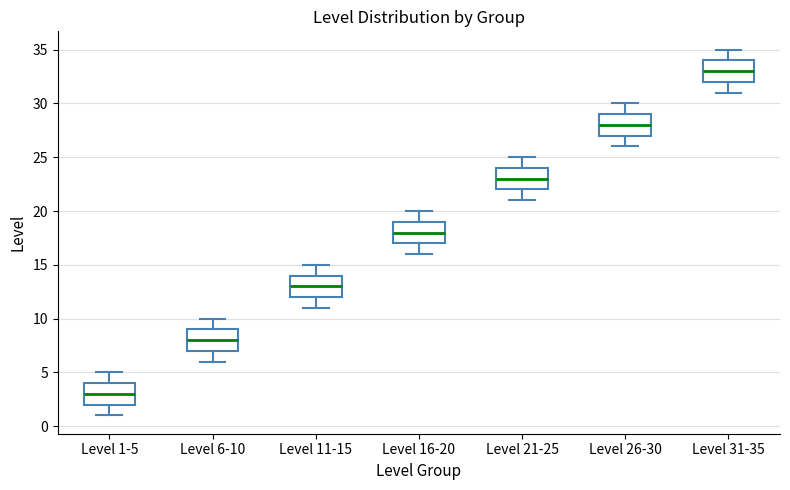

Reading left to right, read every box against the y-axis: the position of its median line, the range the box covers, and the ends of its whiskers. The values are not printed on the chart, so give them approximately, as read against the axis.

Level 1-5: median 3, box 2 to 4, whiskers 1 to 5
Level 6-10: median 8, box 7 to 9, whiskers 6 to 10
Level 11-15: median 13, box 12 to 14, whiskers 11 to 15
Level 16-20: median 18, box 17 to 19, whiskers 16 to 20
Level 21-25: median 23, box 22 to 24, whiskers 21 to 25
Level 26-30: median 28, box 27 to 29, whiskers 26 to 30
Level 31-35: median 33, box 32 to 34, whiskers 31 to 35